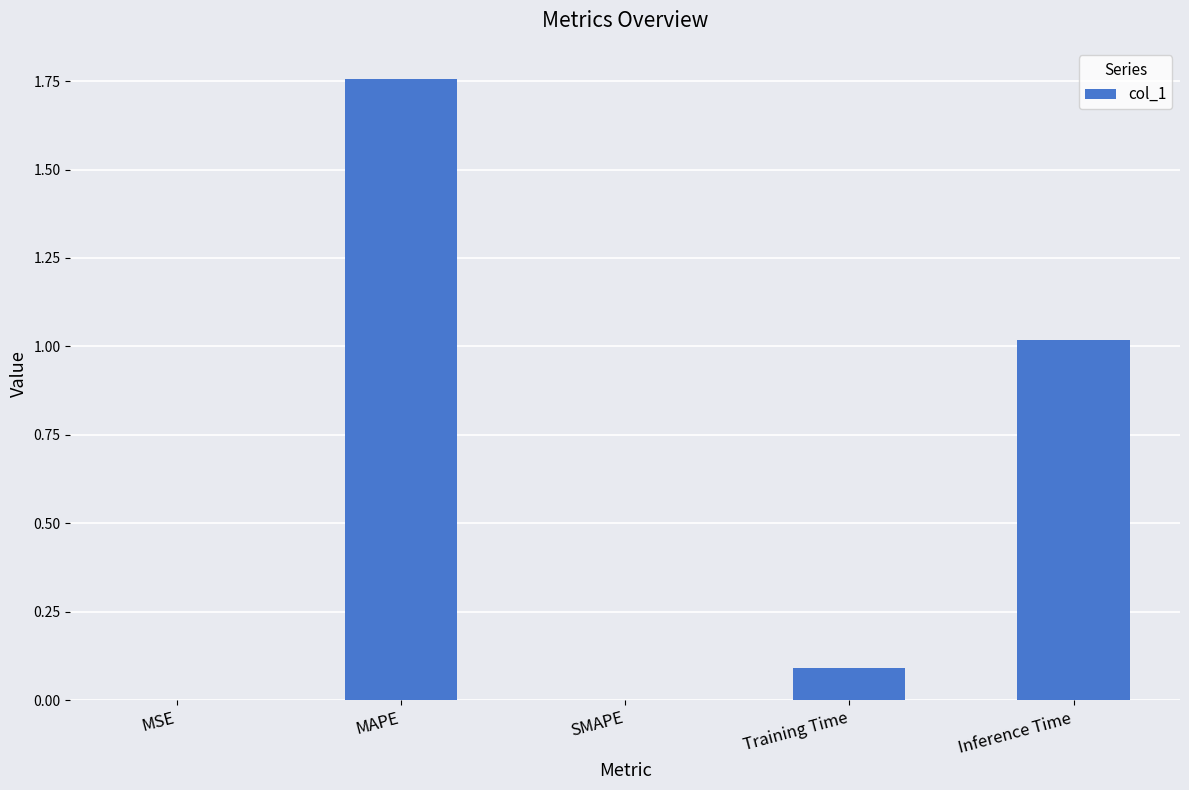

Which has a higher value, Training Time or MAPE?

MAPE